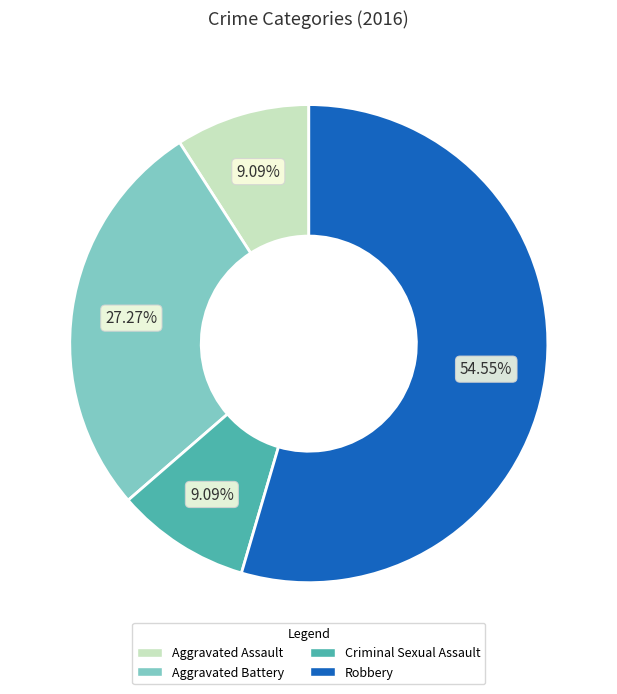

True or false: Aggravated Assault accounts for 3% of the total.

False